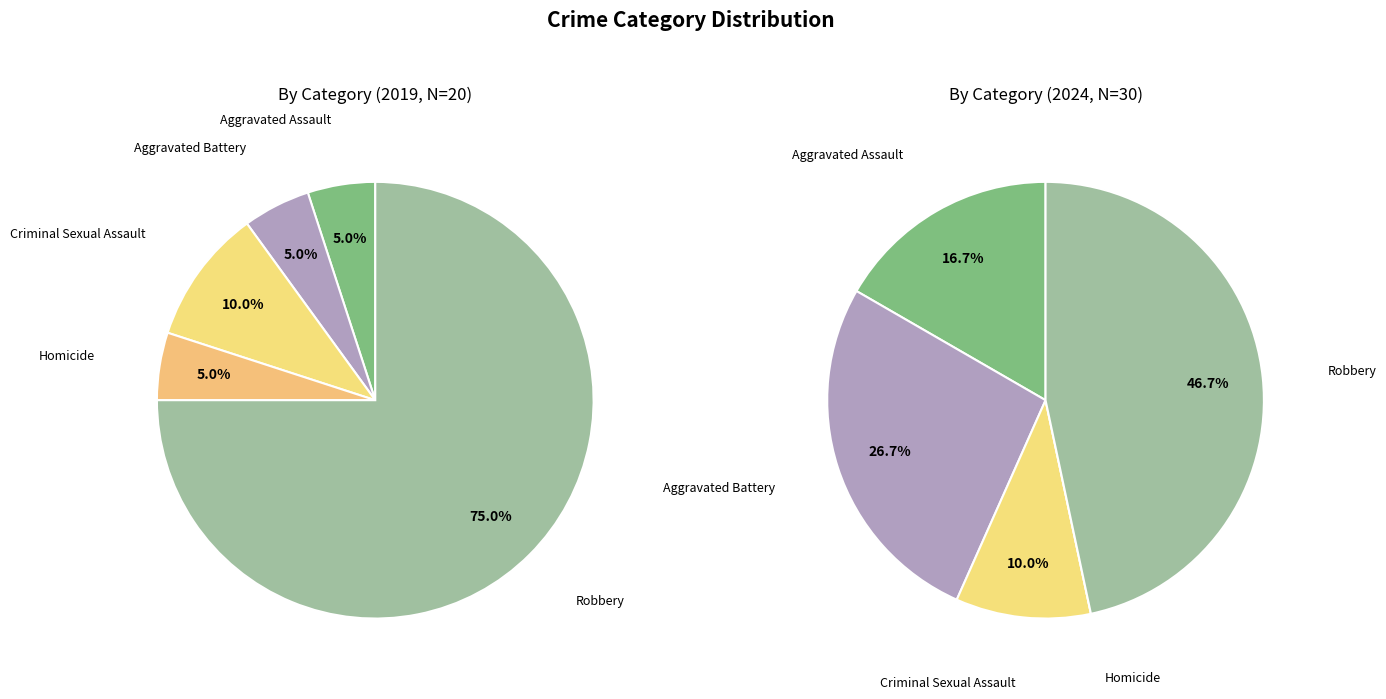

How many slices are in this pie chart?

5